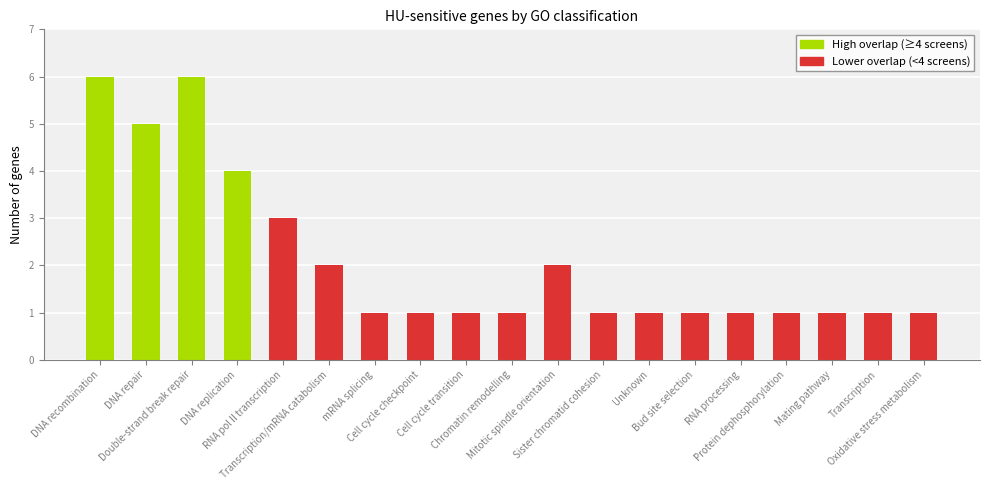

What is the maximum value shown in the chart?

6